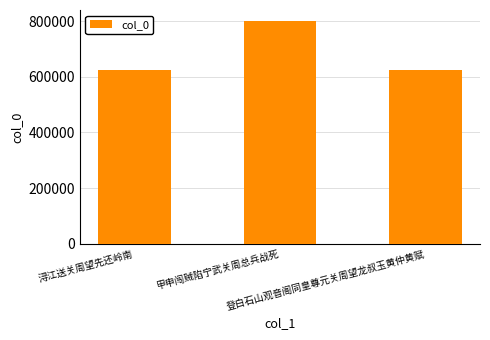

What is the label of the 2nd bar from the left?

甲申闯贼陷宁武关周总兵战死